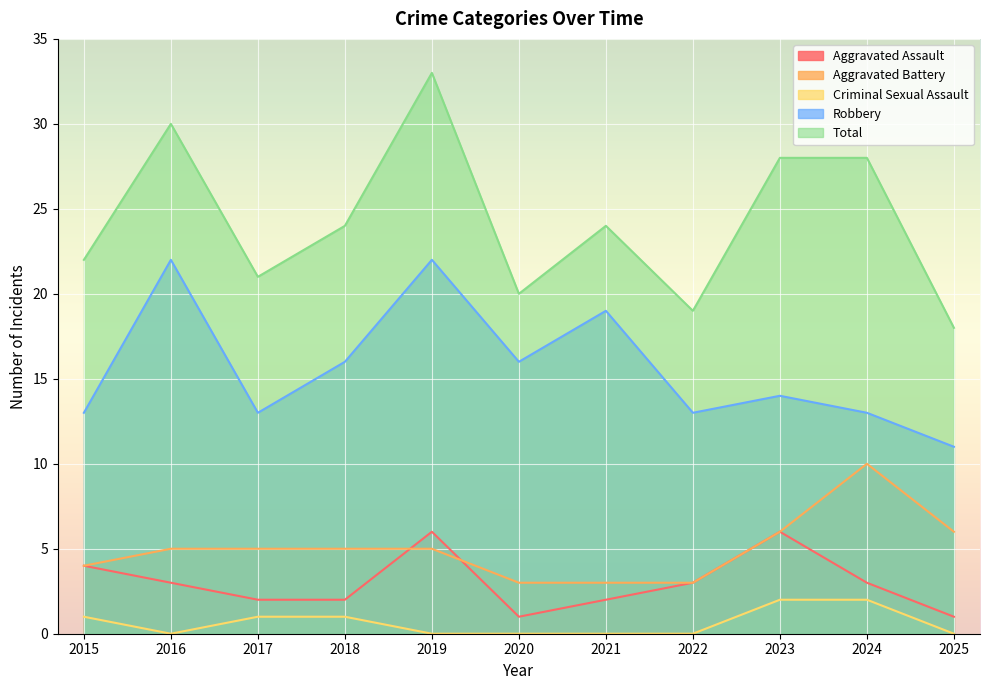

Is it true that Robbery equals 13 at 2015?

True